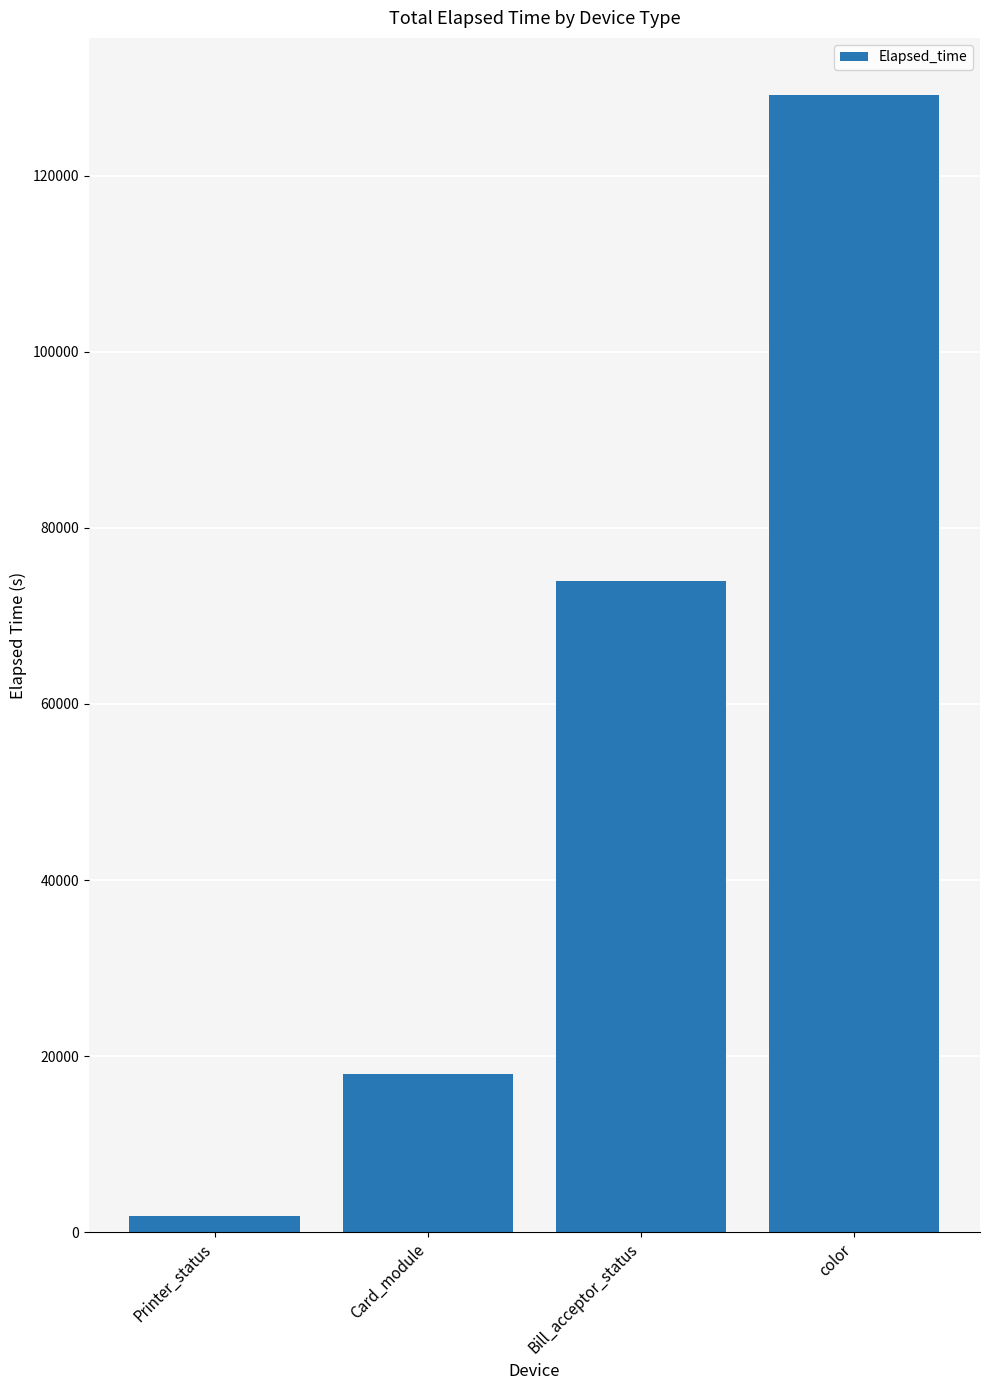

What is the label of the 2nd bar from the left?

Card_module